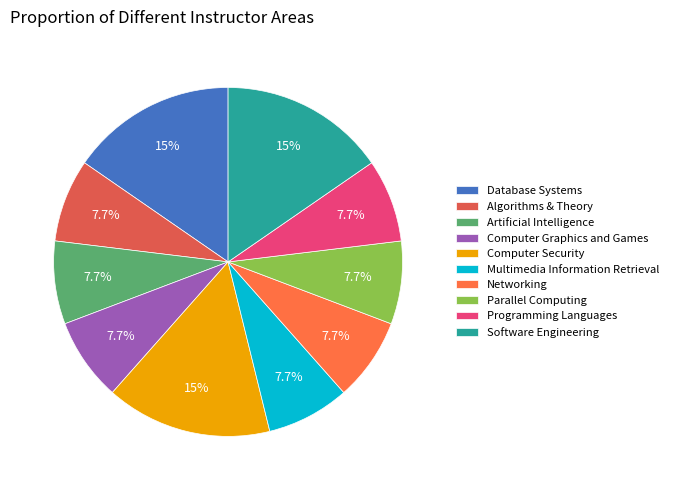

To the nearest percent, what is the combined percentage of Multimedia Information Retrieval and Artificial Intelligence?

15%